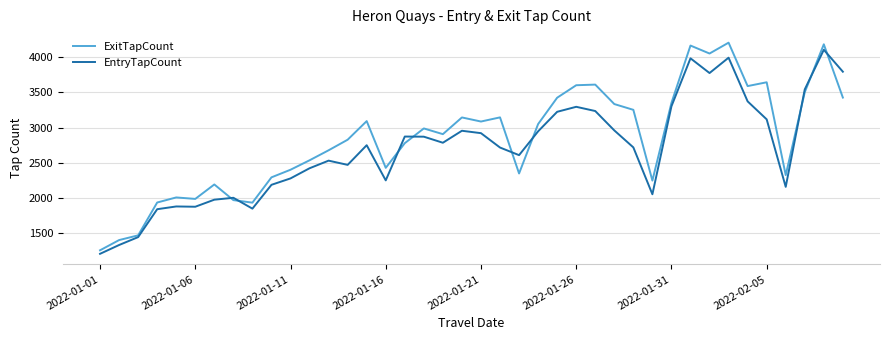

List the series in order of their overall mean, lowest first.

EntryTapCount, ExitTapCount